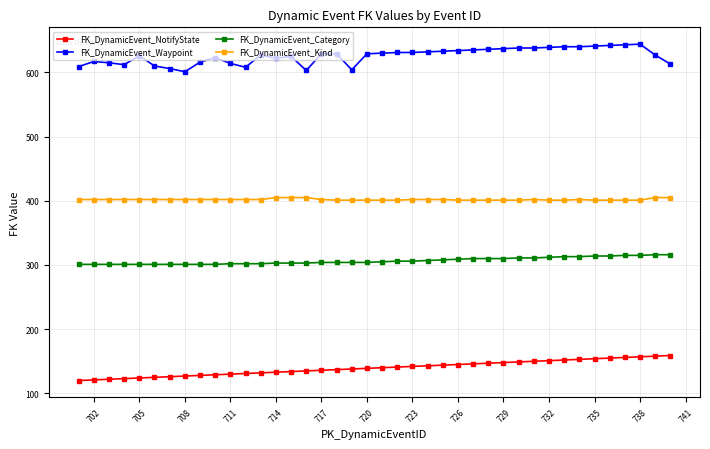

What is the smallest value displayed?

120